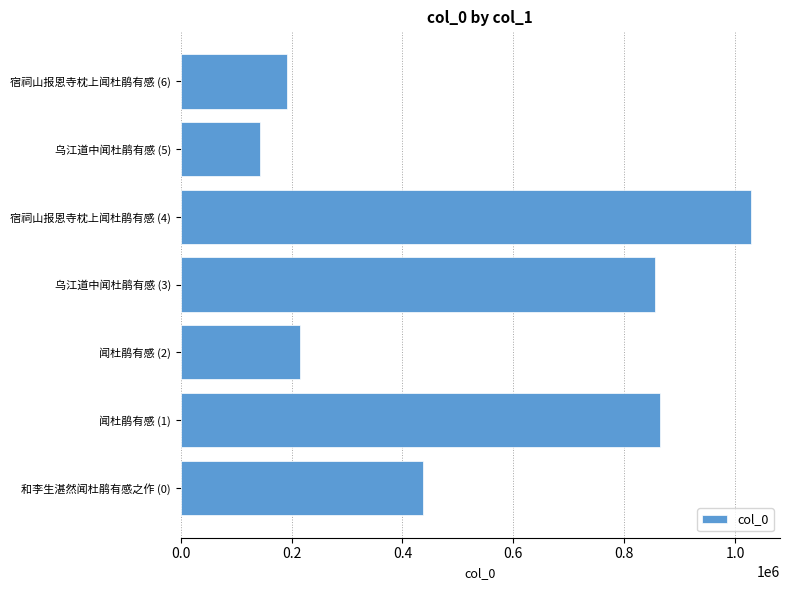

Which has a higher value, 闻杜鹃有感 (1) or 乌江道中闻杜鹃有感 (5)?

闻杜鹃有感 (1)